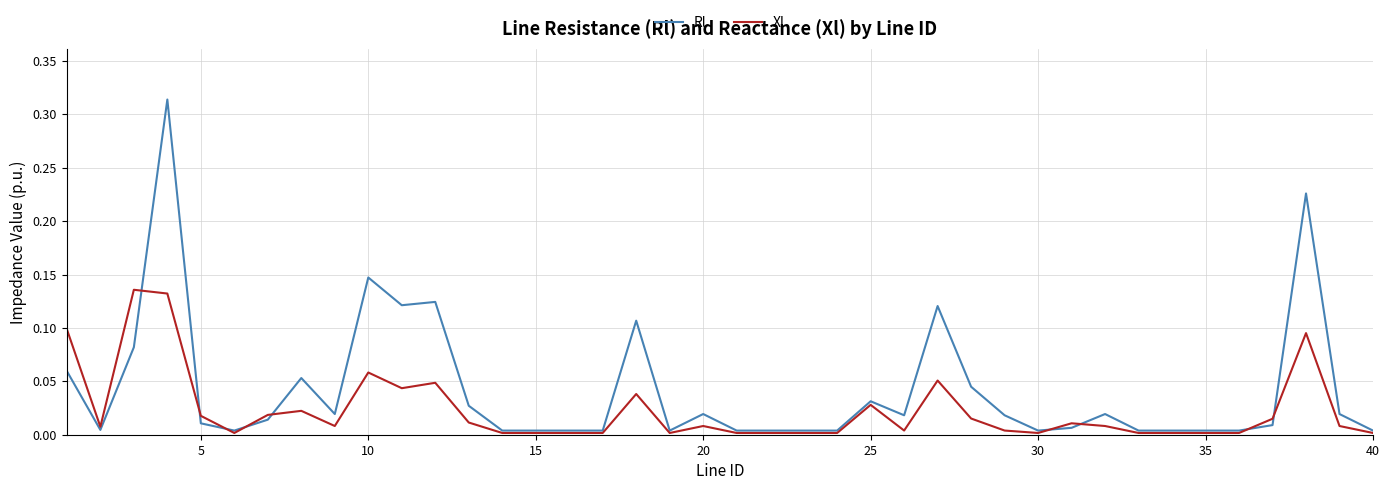

Which series has the widest spread of values?

Rl